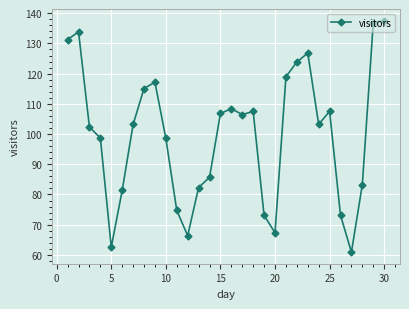

True or false: the data has more than 1 interior local peaks.

True